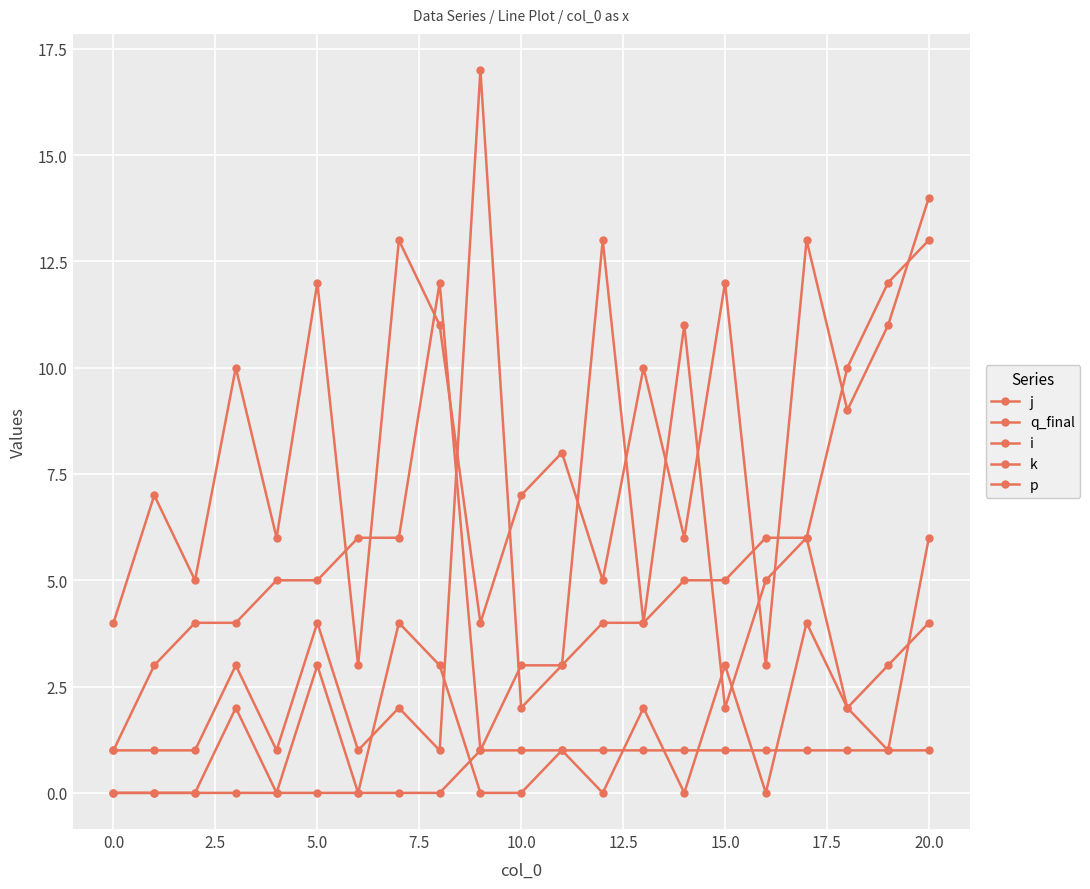

What is the label of the 16th point from the left?

15